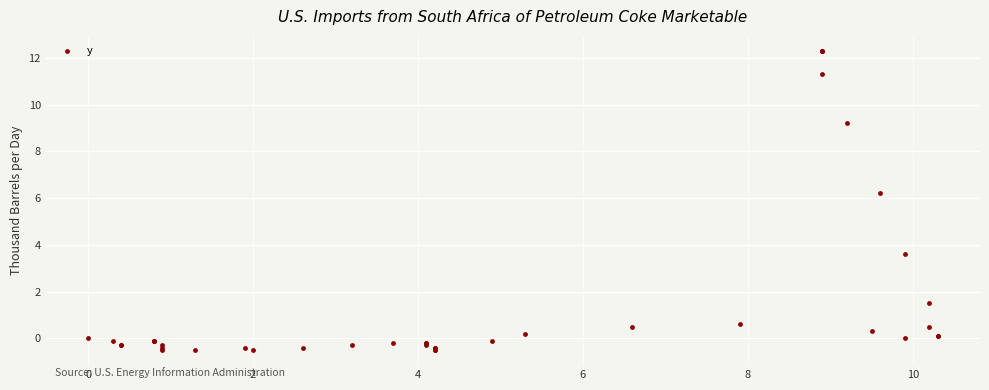

What Y value in the scatter plot is closest to 5?

6.2